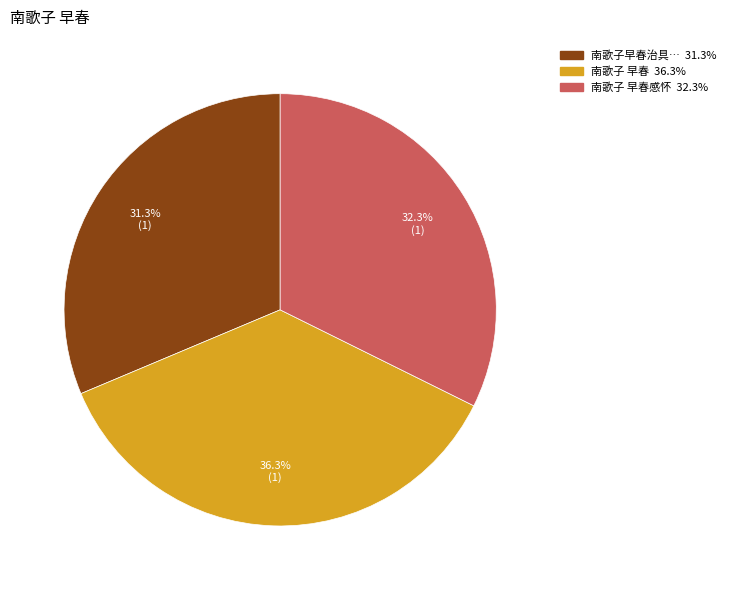

Is there any slice that represents more than half of the pie?

No